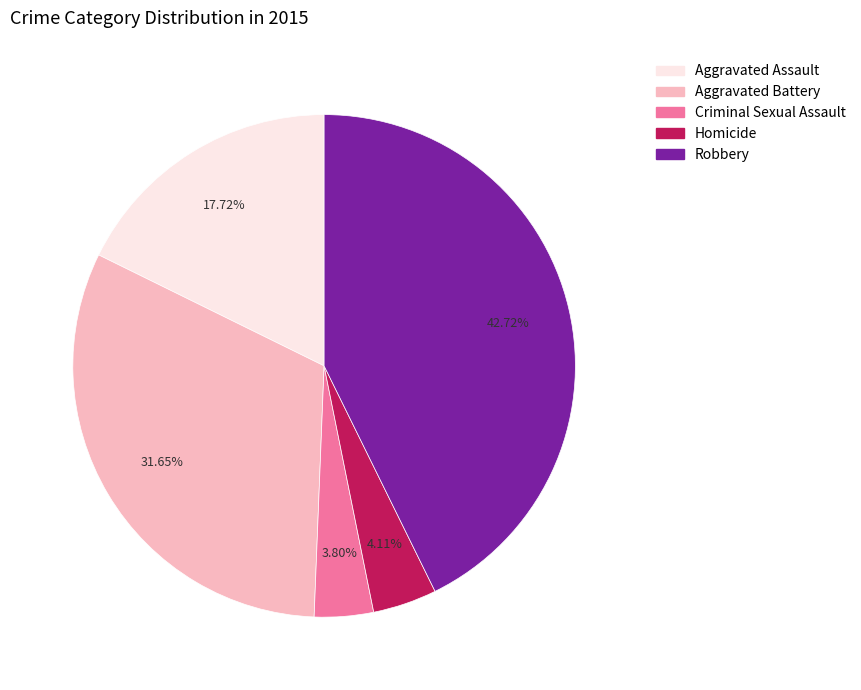

Is it true that Aggravated Assault is 18% of the pie?

True